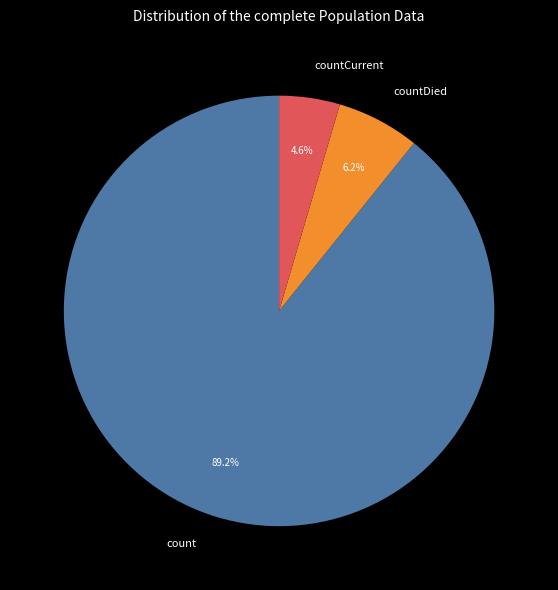

To the nearest percent, what is the difference between the largest and smallest slice percentages?

85%